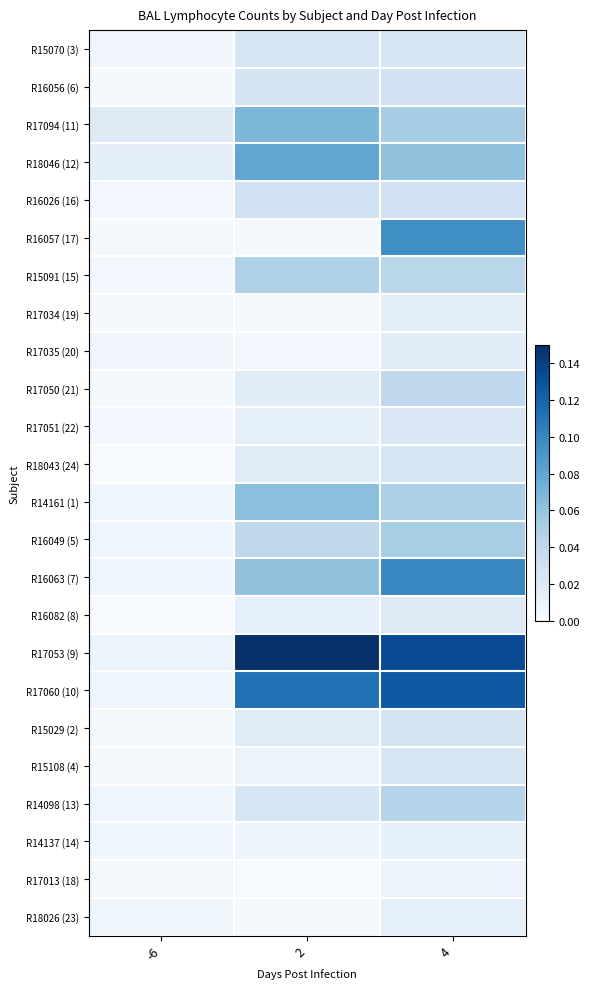

Which series has the largest total across all categories?

R17053 (9)